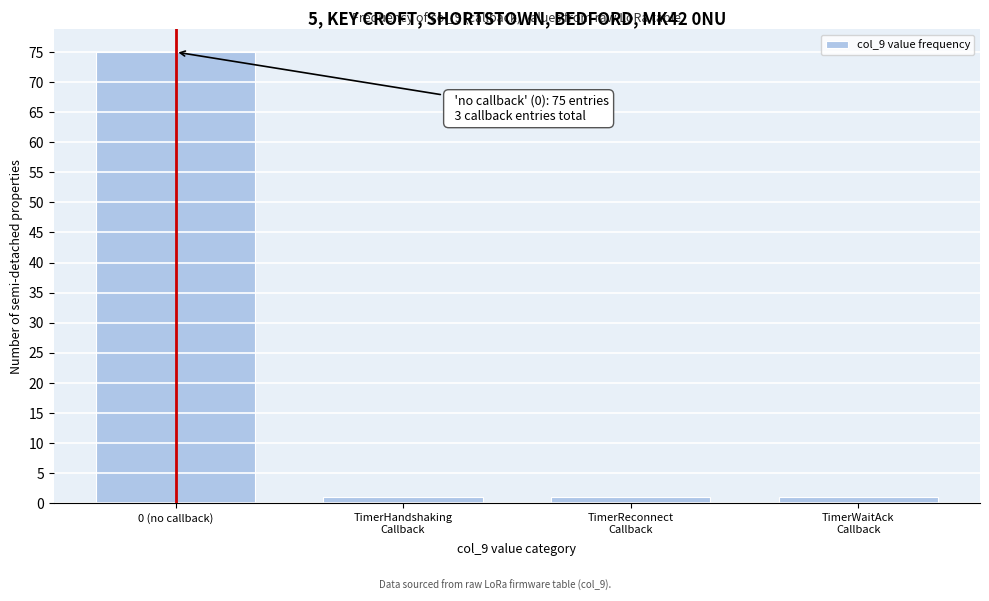

Reading right to left, extract all data points from this chart.

1	1	1	75